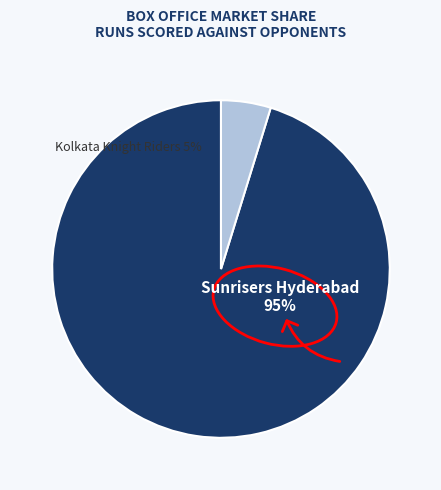

To the nearest percent, what percentage of the pie is Kolkata Knight Riders?

5%